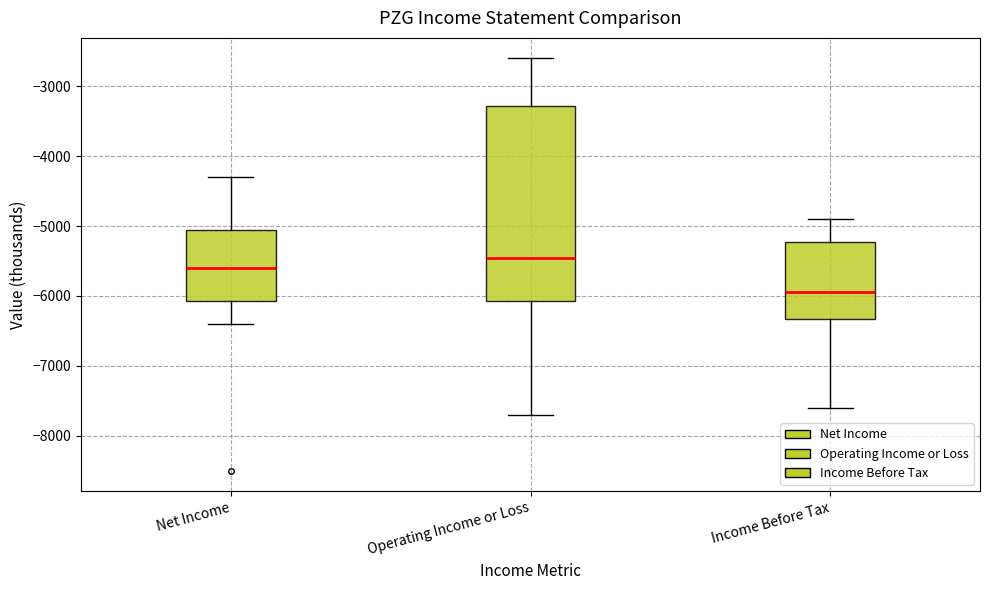

Which box has the lowest median line?

Income Before Tax